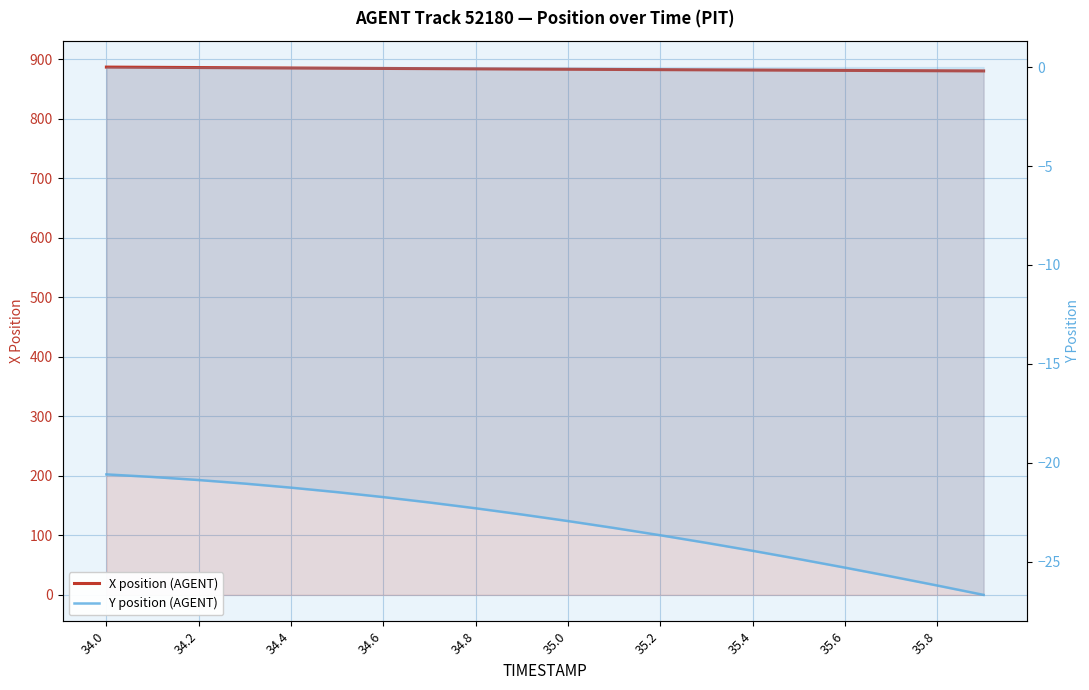

How many lines are shown in the chart?

2